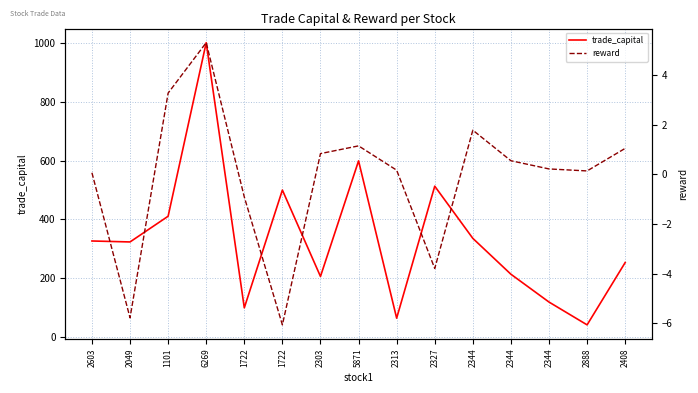

Which series has the largest range (max minus min)?

trade_capital